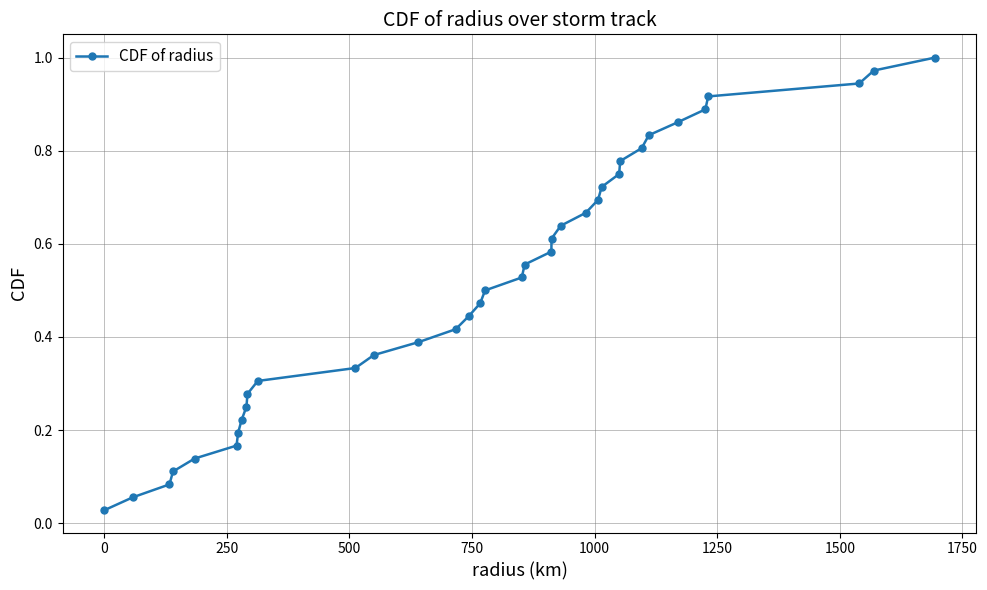

True or false: the data has more than 0 interior local peaks.

False